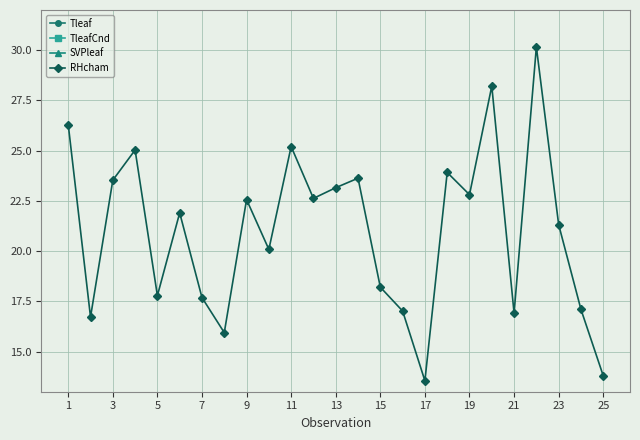

How many interior local peaks does the RHcham series have?

8